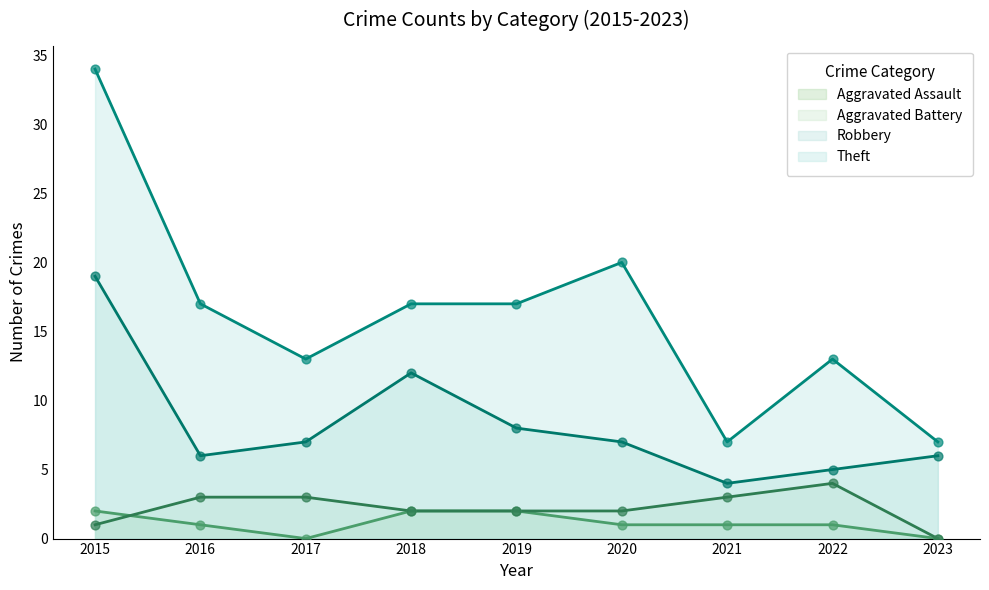

What is the total value across all series at 2019?

29